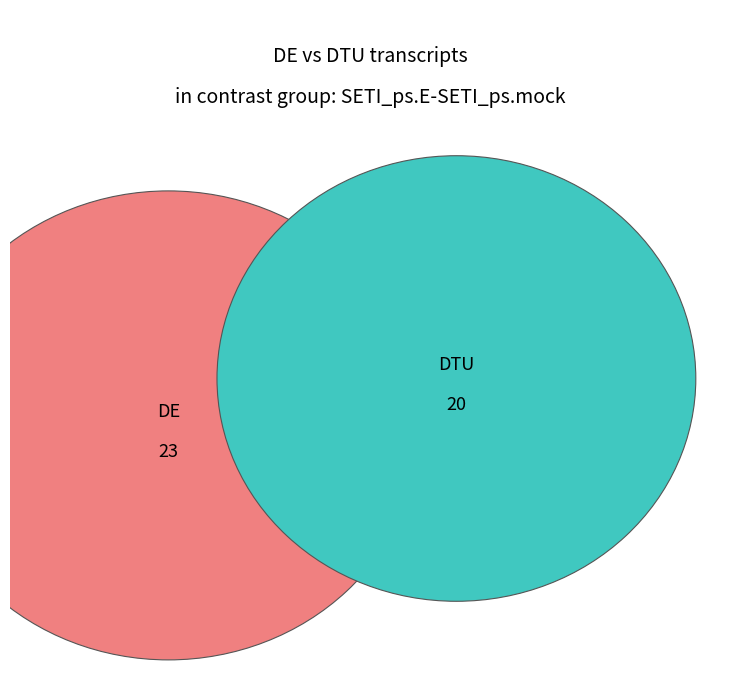

True or false: 113971 accounts for 1% of the total.

False